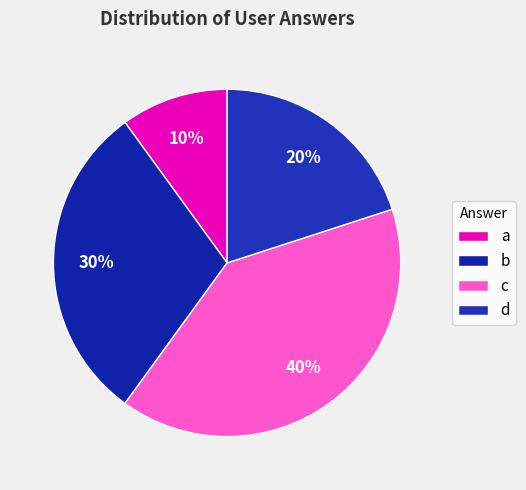

How many slices are in this pie chart?

4